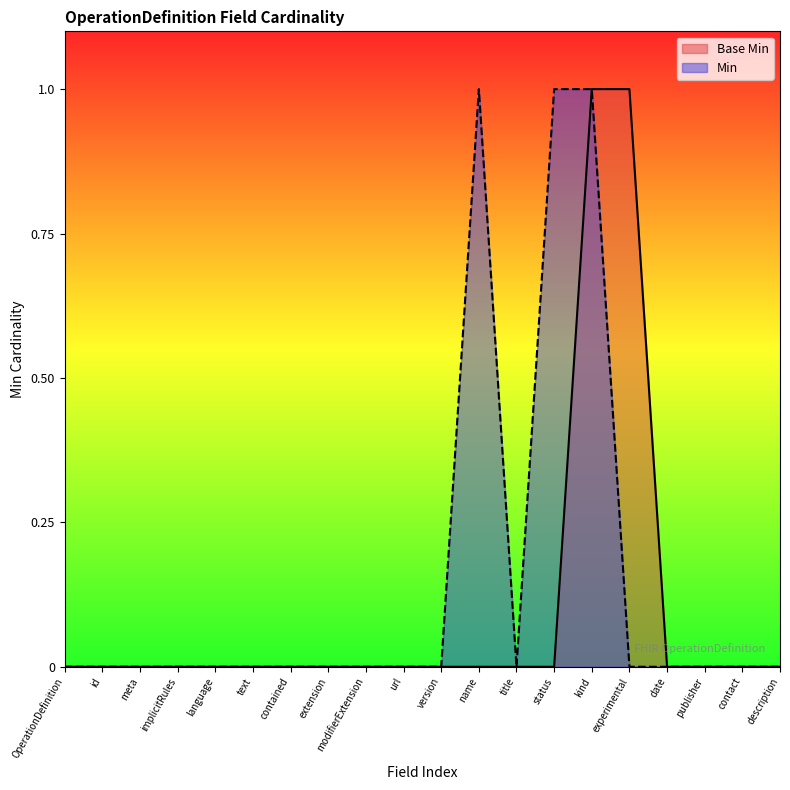

Rank the series by their average value, from lowest to highest.

Base Min, Min